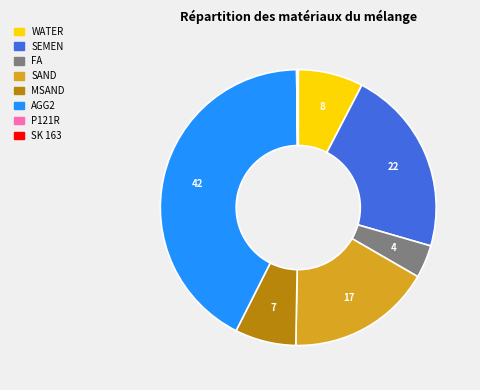

Is there any slice that represents more than half of the pie?

No